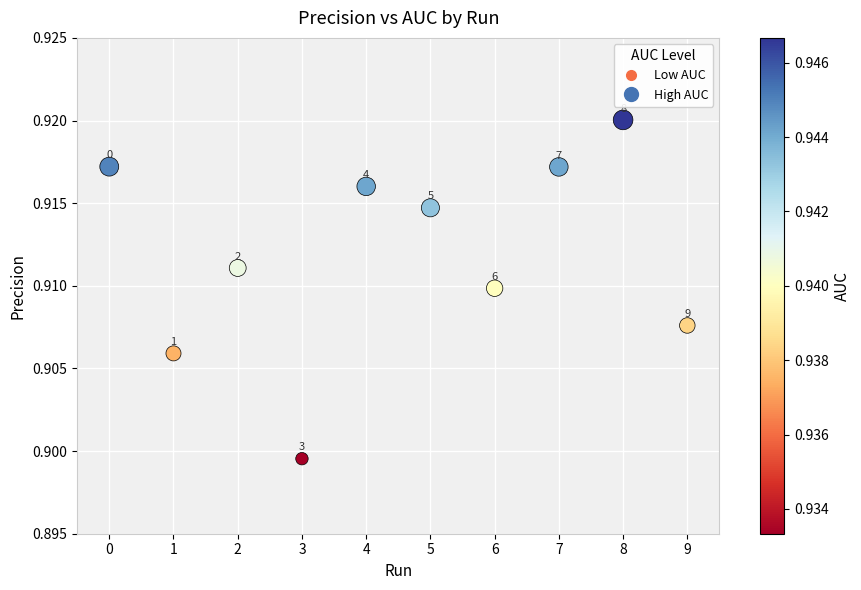

How many data points are displayed?

10